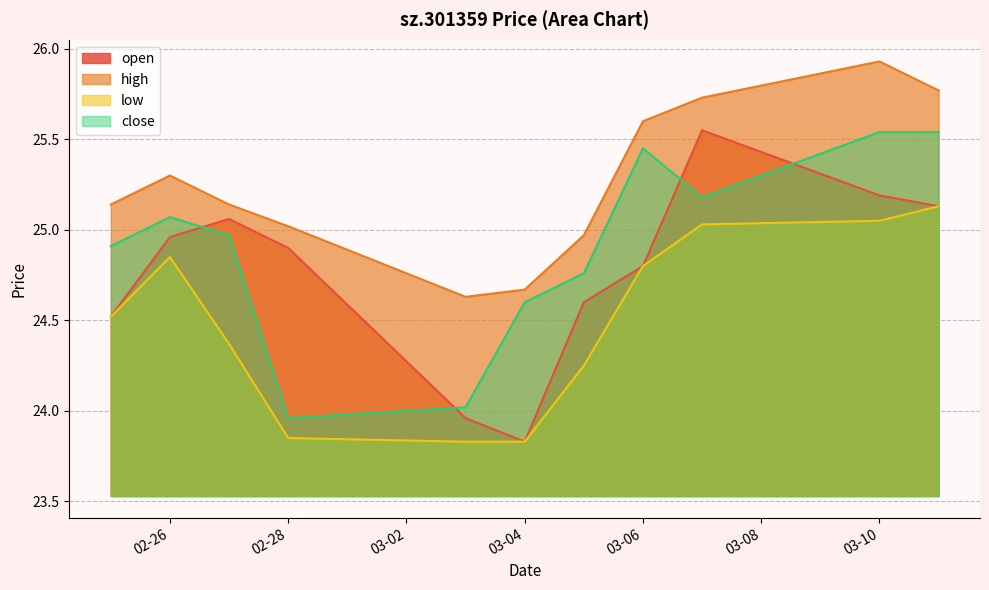

At how many categories does at least one series exceed 25?

8